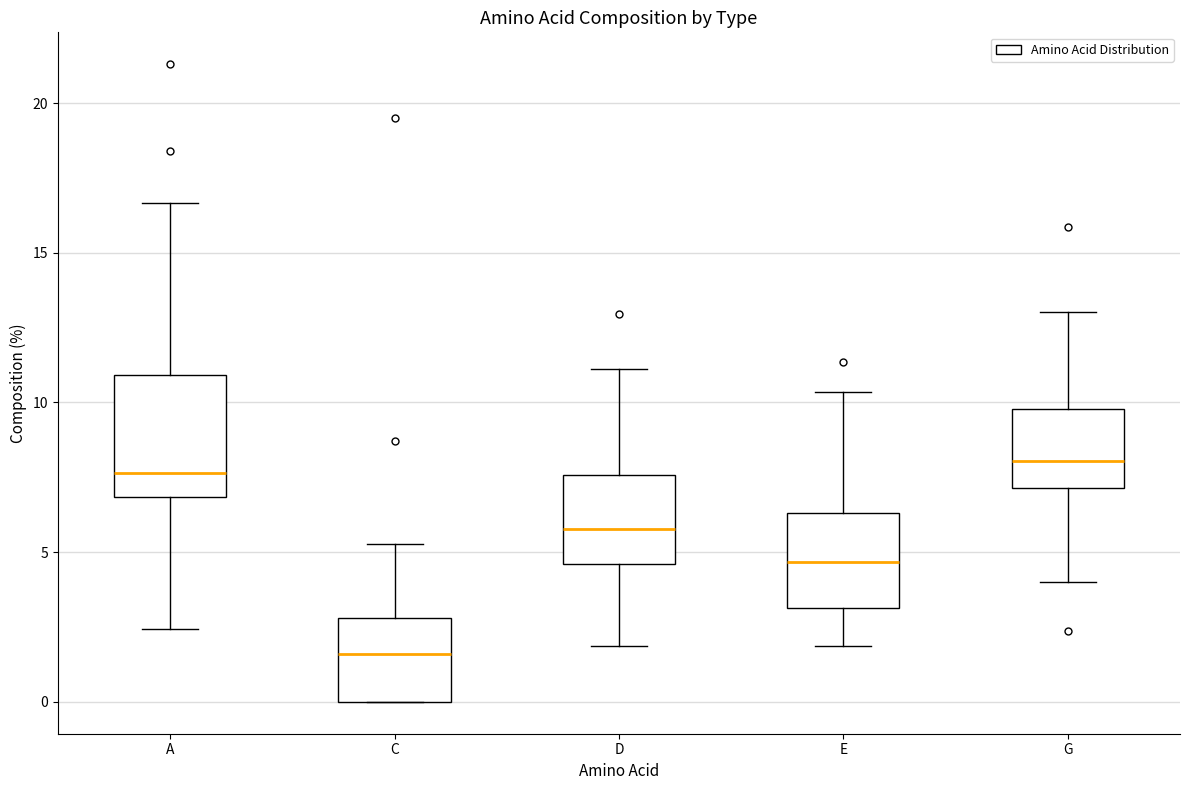

Which box is the tallest, from its lower edge to its upper edge?

A